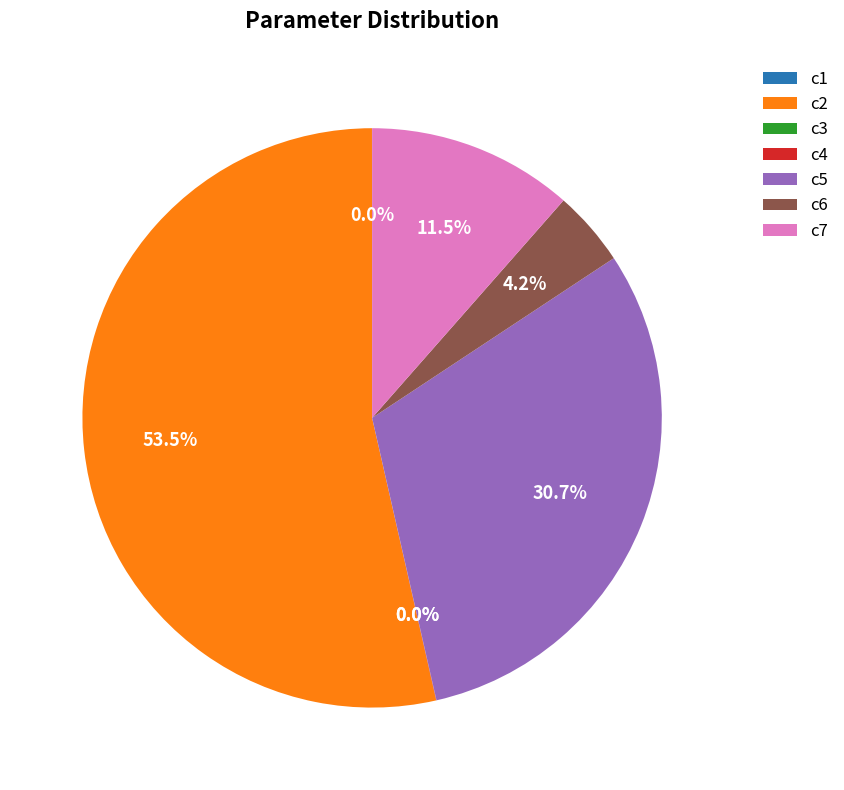

Which category has the biggest portion of the pie?

c2